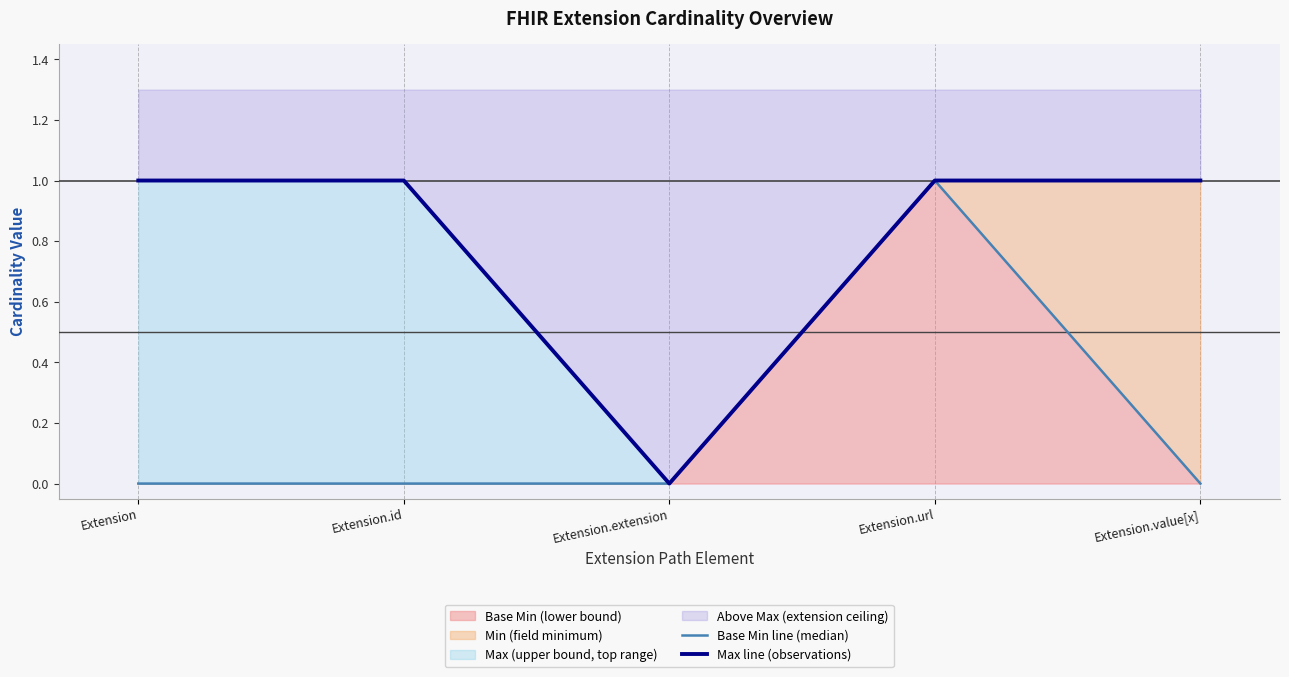

Read the Max line (observations) value at Extension.

1